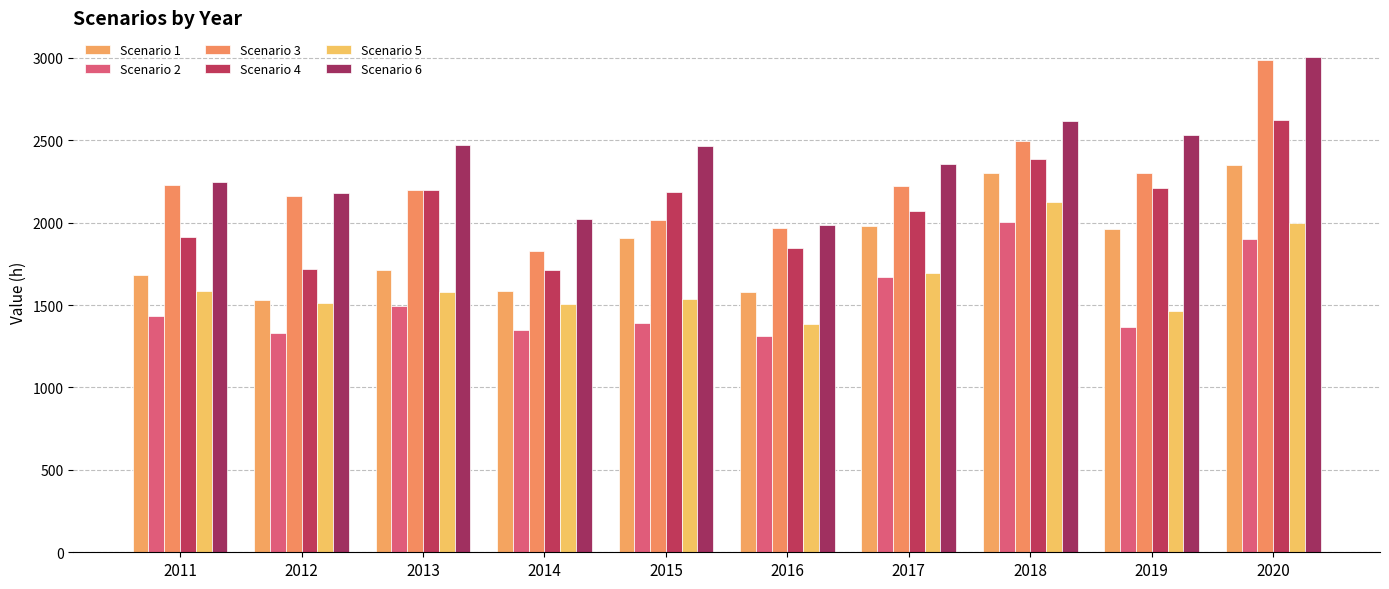

What is the value of the Scenario 2 bar at the 9th from the left?

1369